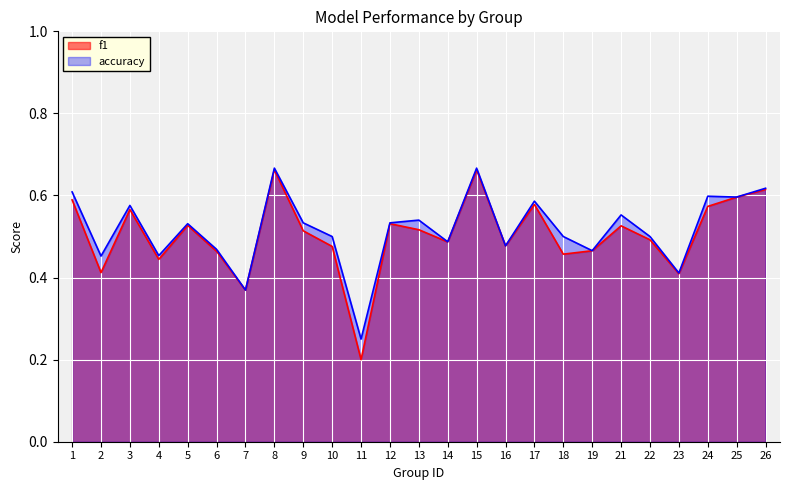

What is the average value of the f1 series?

0.5